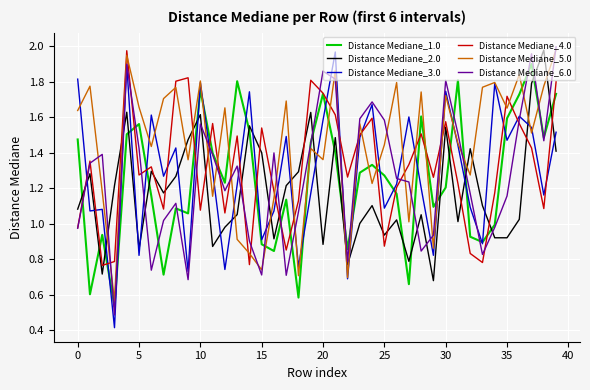

Which series has the largest range (max minus min)?

Distance Mediane_3.0